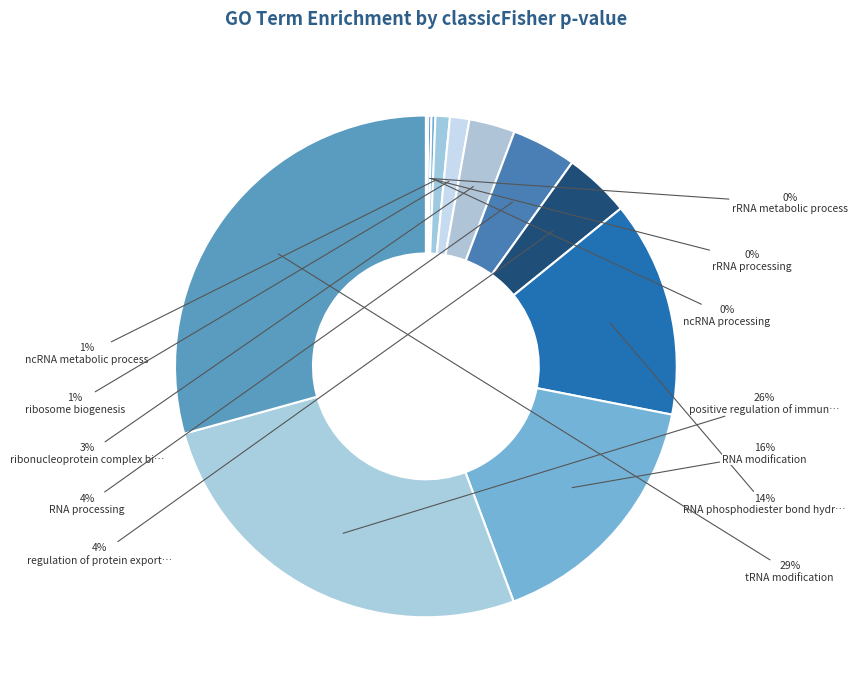

What is the smallest slice in the pie chart?

rRNA metabolic process